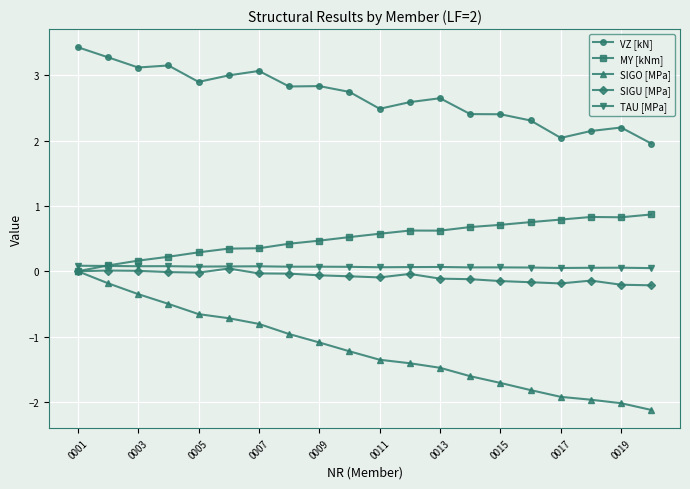

What is the smallest value displayed?

-2.1